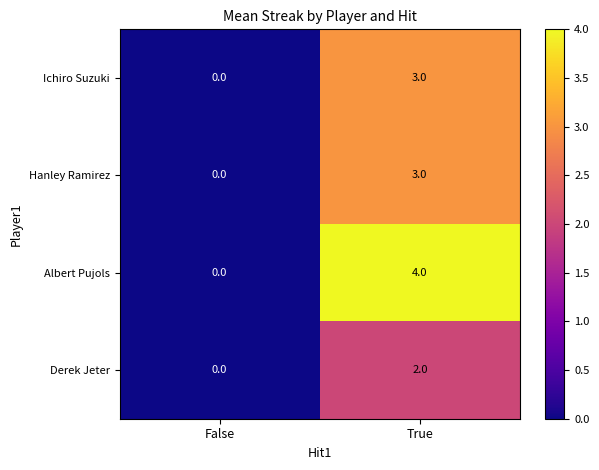

Where is Hanley Ramirez nearest to the value 1?

False